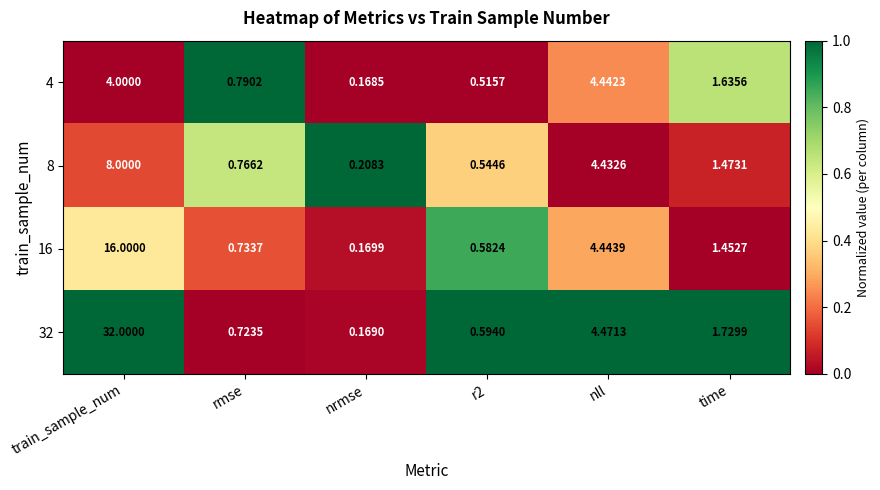

At which category is the sum across all series the highest?

train_sample_num